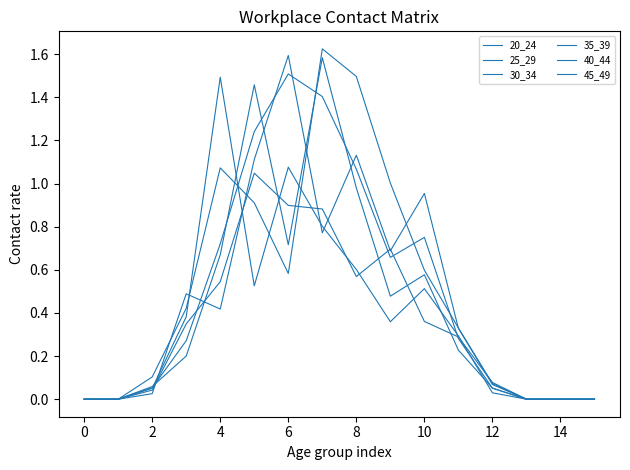

How many lines are shown in the chart?

6